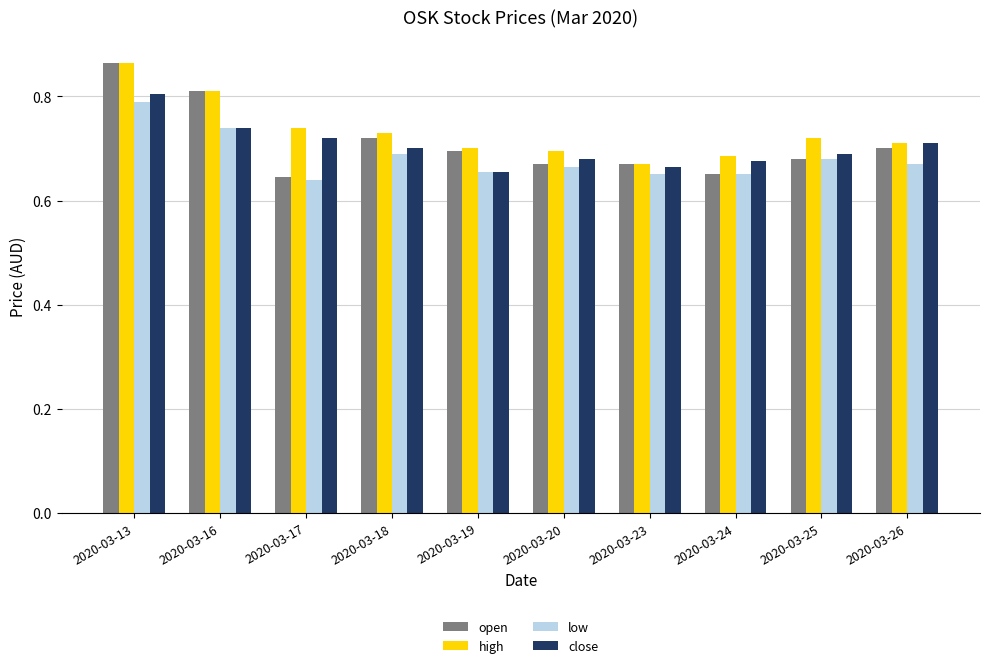

Which label corresponds to the largest value in the chart?

2020-03-13